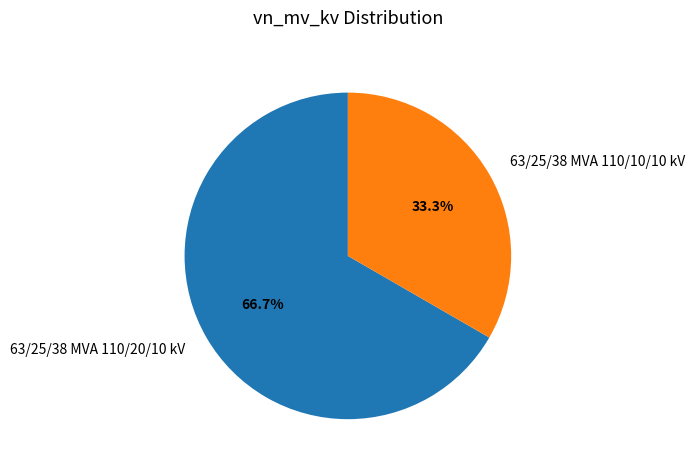

To the nearest percent, what percentage of the pie is 63/25/38 MVA 110/20/10 kV?

67%